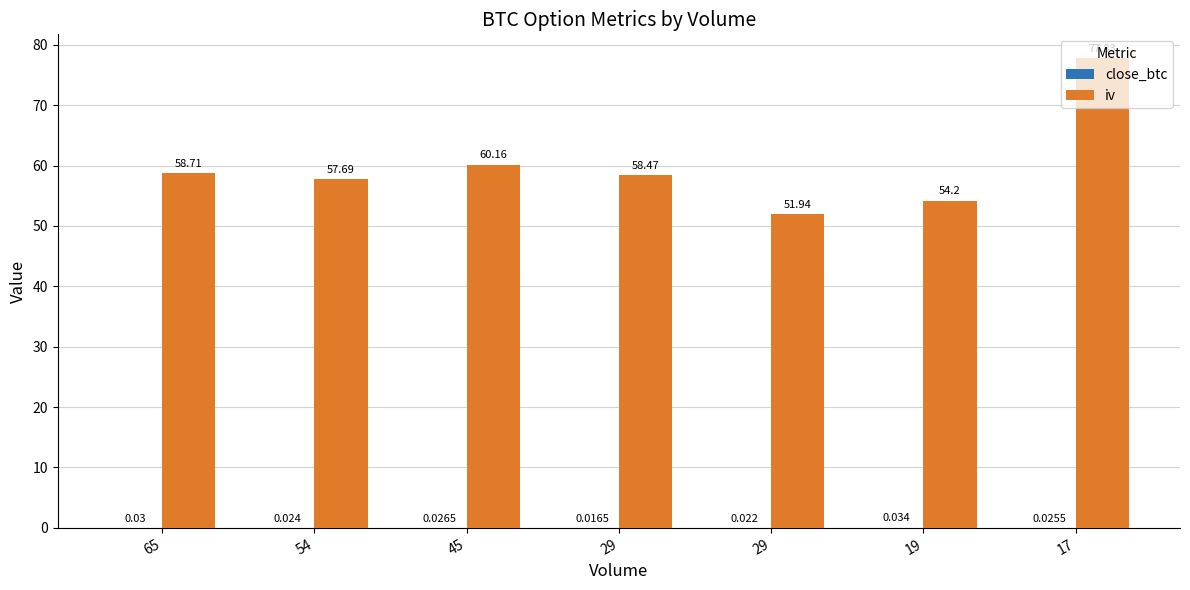

How many series are shown in this chart?

2